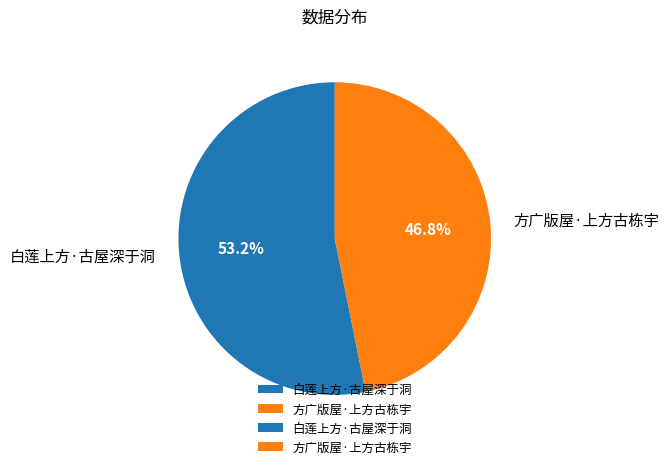

Does 白莲上方·古屋深于洞 account for over 50% of the chart?

Yes